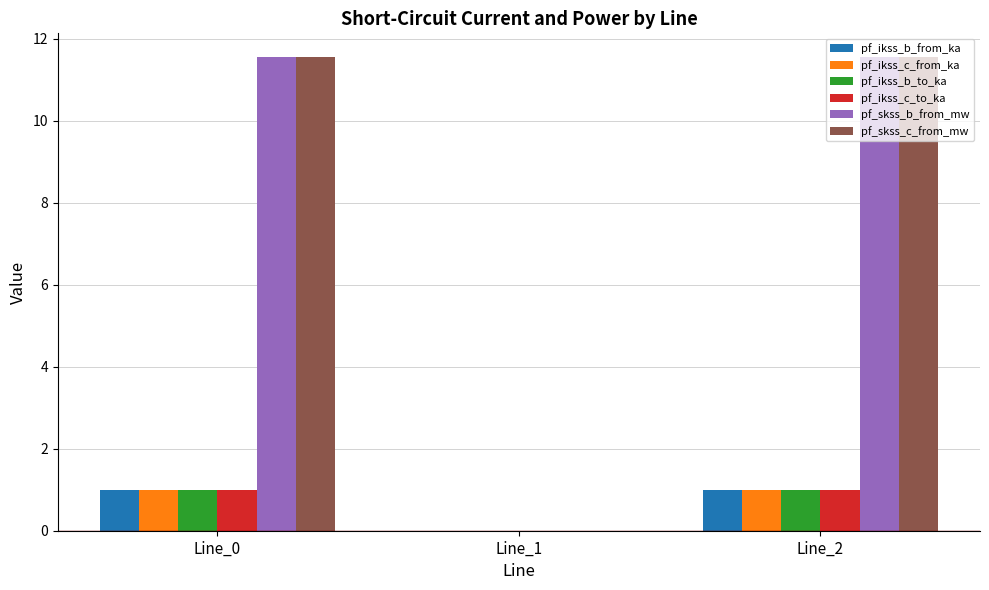

What are all the series names shown in the legend?

pf_ikss_b_from_ka, pf_ikss_c_from_ka, pf_ikss_b_to_ka, pf_ikss_c_to_ka, pf_skss_b_from_mw, pf_skss_c_from_mw